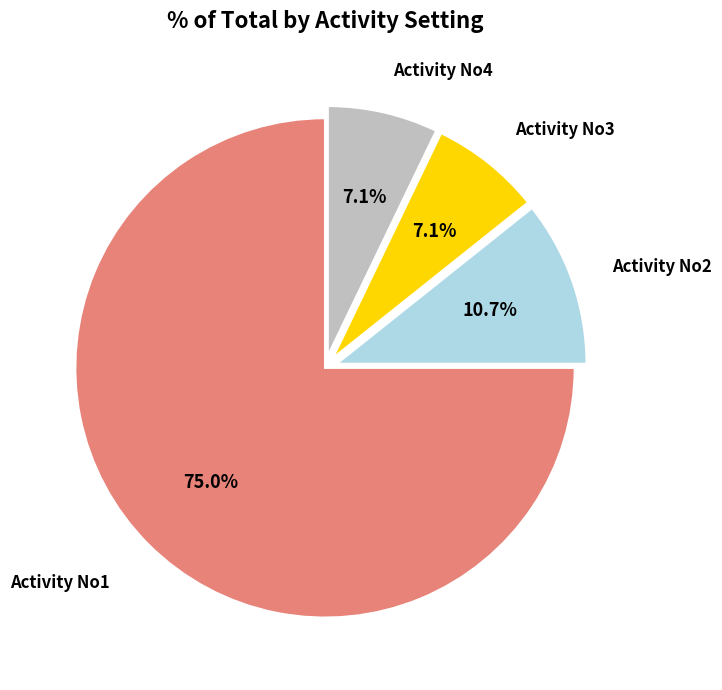

How many slices are in this pie chart?

4